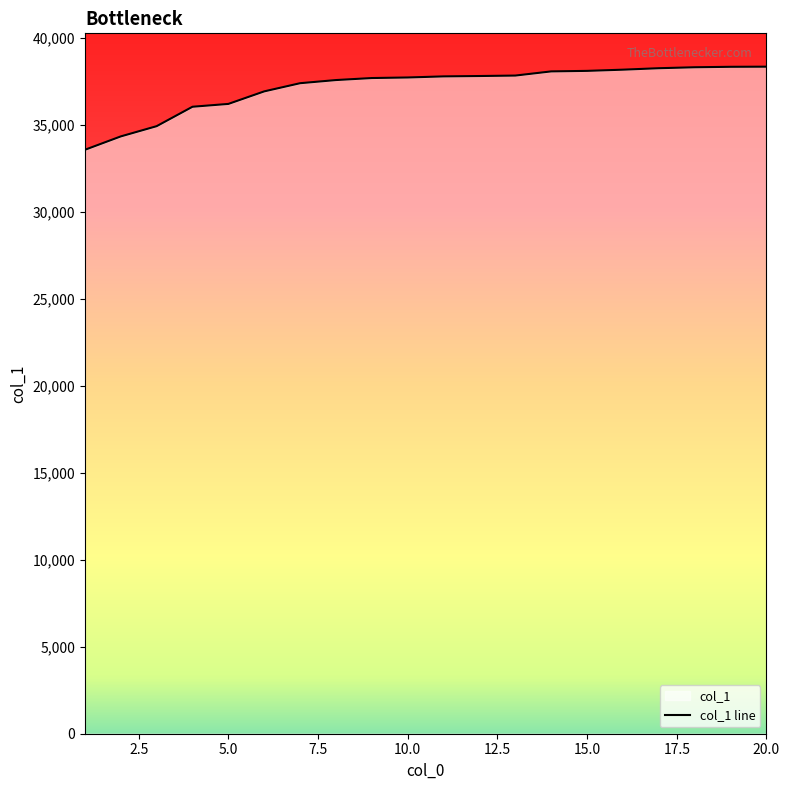

The value at 14 is 38086. True or false?

True